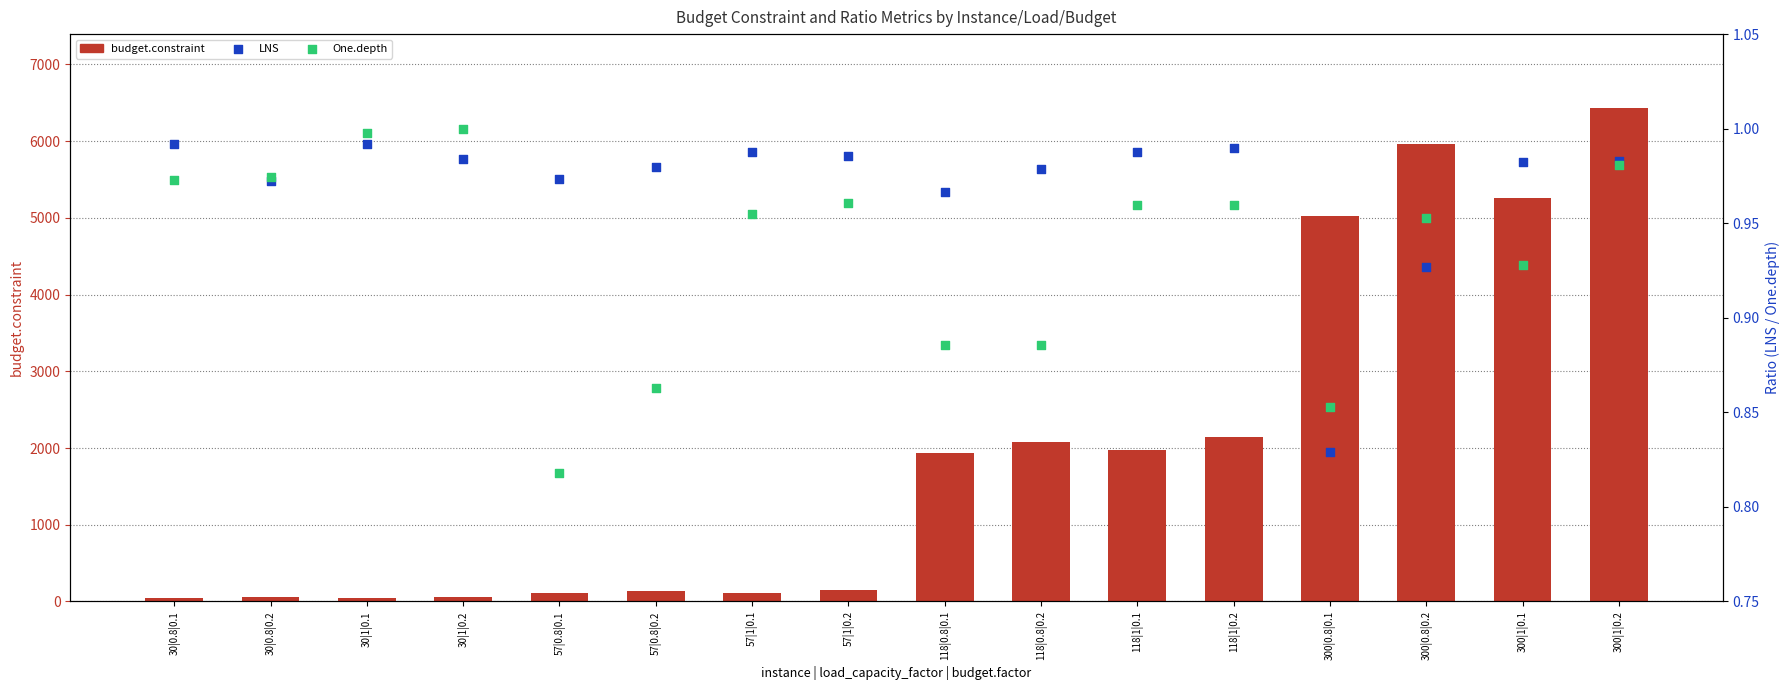

At which category is the sum across all series the highest?

300|1|0.2